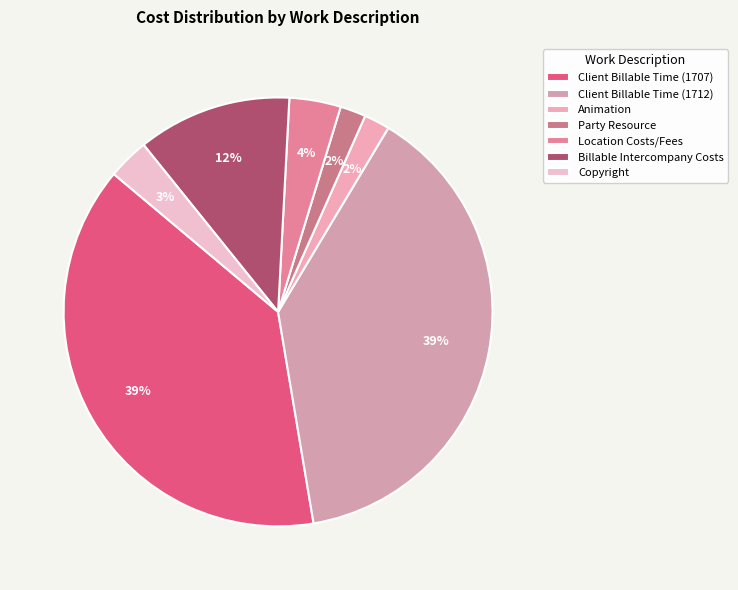

What percentage do Copyright and Client Billable Time (1707) together represent?

41.9%